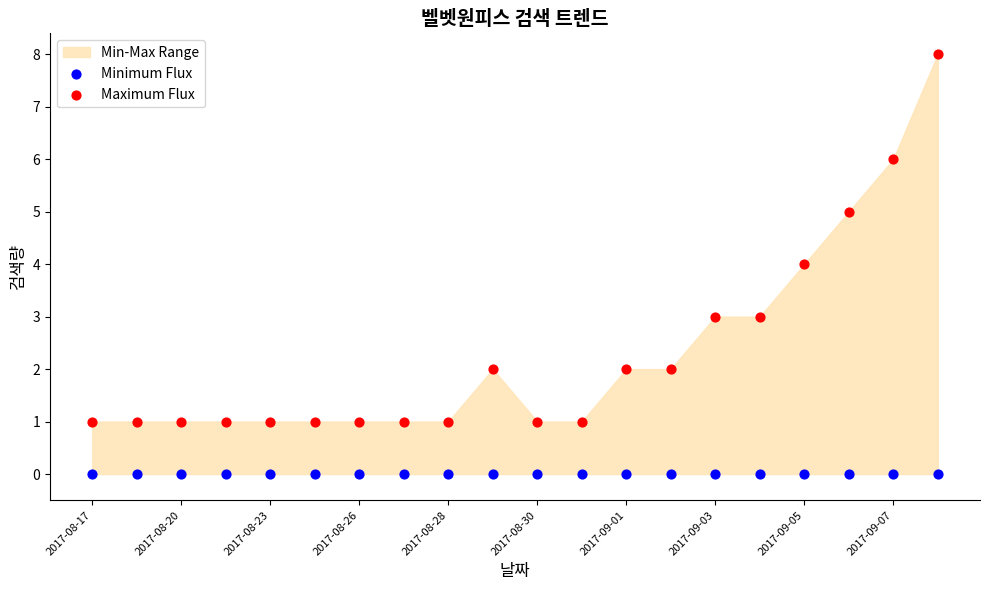

Which series reaches the minimum Y coordinate?

Minimum Flux